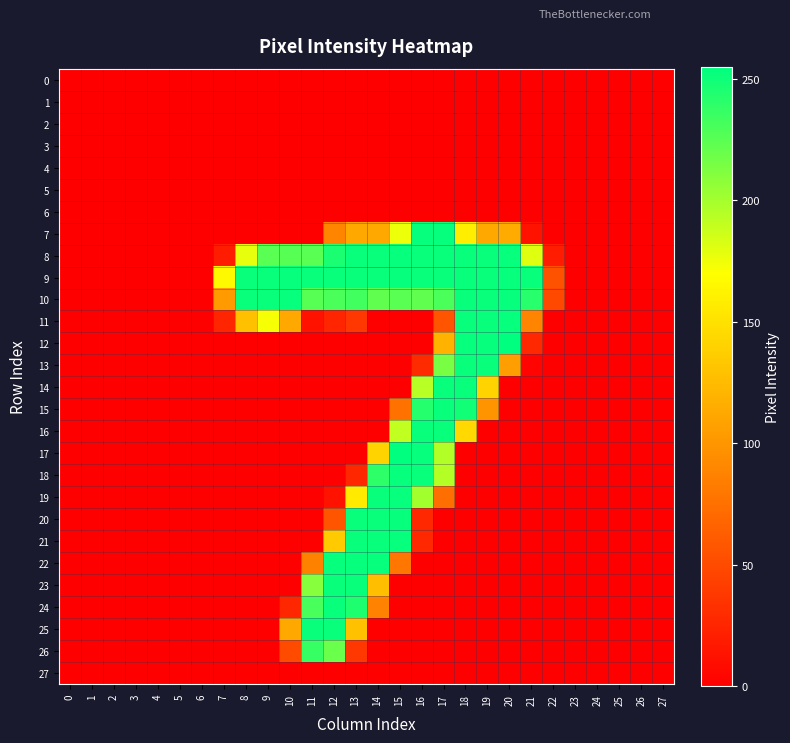

Reading left to right, list all the values displayed in this chart.

0: 0=0	1=0	2=0	3=0	4=0	5=0	6=0	7=0	8=0	9=0	10=0	11=0	12=0	13=0	14=0	15=0	16=0	17=0	18=0	19=0	20=0	21=0	22=0	23=0	24=0	25=0	26=0	27=0
1: 0=0	1=0	2=0	3=0	4=0	5=0	6=0	7=0	8=0	9=0	10=0	11=0	12=0	13=0	14=0	15=0	16=0	17=0	18=0	19=0	20=0	21=0	22=0	23=0	24=0	25=0	26=0	27=0
2: 0=0	1=0	2=0	3=0	4=0	5=0	6=0	7=0	8=0	9=0	10=0	11=0	12=0	13=0	14=0	15=0	16=0	17=0	18=0	19=0	20=0	21=0	22=0	23=0	24=0	25=0	26=0	27=0
3: 0=0	1=0	2=0	3=0	4=0	5=0	6=0	7=0	8=0	9=0	10=0	11=0	12=0	13=0	14=0	15=0	16=0	17=0	18=0	19=0	20=0	21=0	22=0	23=0	24=0	25=0	26=0	27=0
4: 0=0	1=0	2=0	3=0	4=0	5=0	6=0	7=0	8=0	9=0	10=0	11=0	12=0	13=0	14=0	15=0	16=0	17=0	18=0	19=0	20=0	21=0	22=0	23=0	24=0	25=0	26=0	27=0
5: 0=0	1=0	2=0	3=0	4=0	5=0	6=0	7=0	8=0	9=0	10=0	11=0	12=0	13=0	14=0	15=0	16=0	17=0	18=0	19=0	20=0	21=0	22=0	23=0	24=0	25=0	26=0	27=0
6: 0=0	1=0	2=0	3=0	4=0	5=0	6=0	7=0	8=0	9=0	10=0	11=0	12=0	13=0	14=0	15=0	16=0	17=0	18=0	19=0	20=0	21=0	22=0	23=0	24=0	25=0	26=0	27=0
7: 0=0	1=0	2=0	3=0	4=0	5=0	6=0	7=0	8=0	9=0	10=0	11=0	12=89	13=113	14=113	15=176	16=253	17=253	18=159	19=113	20=114	21=12	22=0	23=0	24=0	25=0	26=0	27=0
8: 0=0	1=0	2=0	3=0	4=0	5=0	6=0	7=19	8=178	9=225	10=226	11=225	12=246	13=252	14=252	15=253	16=252	17=252	18=252	19=252	20=253	21=181	22=19	23=0	24=0	25=0	26=0	27=0
9: 0=0	1=0	2=0	3=0	4=0	5=0	6=0	7=166	8=252	9=252	10=253	11=252	12=252	13=252	14=252	15=253	16=252	17=252	18=252	19=252	20=253	21=252	22=55	23=0	24=0	25=0	26=0	27=0
10: 0=0	1=0	2=0	3=0	4=0	5=0	6=0	7=103	8=252	9=252	10=253	11=226	12=230	13=233	14=223	15=225	16=223	17=230	18=252	19=252	20=253	21=242	22=49	23=0	24=0	25=0	26=0	27=0
11: 0=0	1=0	2=0	3=0	4=0	5=0	6=0	7=25	8=128	9=173	10=112	11=12	12=25	13=37	14=0	15=0	16=0	17=57	18=252	19=252	20=253	21=89	22=0	23=0	24=0	25=0	26=0	27=0
12: 0=0	1=0	2=0	3=0	4=0	5=0	6=0	7=0	8=0	9=0	10=0	11=0	12=0	13=0	14=0	15=0	16=0	17=120	18=253	19=253	20=255	21=27	22=0	23=0	24=0	25=0	26=0	27=0
13: 0=0	1=0	2=0	3=0	4=0	5=0	6=0	7=0	8=0	9=0	10=0	11=0	12=0	13=0	14=0	15=0	16=29	17=215	18=252	19=252	20=106	21=3	22=0	23=0	24=0	25=0	26=0	27=0
14: 0=0	1=0	2=0	3=0	4=0	5=0	6=0	7=0	8=0	9=0	10=0	11=0	12=0	13=0	14=0	15=0	16=194	17=252	18=252	19=141	20=0	21=0	22=0	23=0	24=0	25=0	26=0	27=0
15: 0=0	1=0	2=0	3=0	4=0	5=0	6=0	7=0	8=0	9=0	10=0	11=0	12=0	13=0	14=0	15=76	16=243	17=252	18=249	19=99	20=0	21=0	22=0	23=0	24=0	25=0	26=0	27=0
16: 0=0	1=0	2=0	3=0	4=0	5=0	6=0	7=0	8=0	9=0	10=0	11=0	12=0	13=0	14=0	15=191	16=252	17=252	18=145	19=0	20=0	21=0	22=0	23=0	24=0	25=0	26=0	27=0
17: 0=0	1=0	2=0	3=0	4=0	5=0	6=0	7=0	8=0	9=0	10=0	11=0	12=0	13=0	14=141	15=255	16=253	17=196	18=0	19=0	20=0	21=0	22=0	23=0	24=0	25=0	26=0	27=0
18: 0=0	1=0	2=0	3=0	4=0	5=0	6=0	7=0	8=0	9=0	10=0	11=0	12=0	13=26	14=240	15=253	16=252	17=195	18=0	19=0	20=0	21=0	22=0	23=0	24=0	25=0	26=0	27=0
19: 0=0	1=0	2=0	3=0	4=0	5=0	6=0	7=0	8=0	9=0	10=0	11=0	12=13	13=156	14=252	15=253	16=201	17=74	18=0	19=0	20=0	21=0	22=0	23=0	24=0	25=0	26=0	27=0
20: 0=0	1=0	2=0	3=0	4=0	5=0	6=0	7=0	8=0	9=0	10=0	11=0	12=57	13=252	14=252	15=253	16=27	17=0	18=0	19=0	20=0	21=0	22=0	23=0	24=0	25=0	26=0	27=0
21: 0=0	1=0	2=0	3=0	4=0	5=0	6=0	7=0	8=0	9=0	10=0	11=0	12=135	13=252	14=252	15=253	16=27	17=0	18=0	19=0	20=0	21=0	22=0	23=0	24=0	25=0	26=0	27=0
22: 0=0	1=0	2=0	3=0	4=0	5=0	6=0	7=0	8=0	9=0	10=0	11=86	12=253	13=253	14=253	15=79	16=0	17=0	18=0	19=0	20=0	21=0	22=0	23=0	24=0	25=0	26=0	27=0
23: 0=0	1=0	2=0	3=0	4=0	5=0	6=0	7=0	8=0	9=0	10=0	11=210	12=252	13=252	14=127	15=0	16=0	17=0	18=0	19=0	20=0	21=0	22=0	23=0	24=0	25=0	26=0	27=0
24: 0=0	1=0	2=0	3=0	4=0	5=0	6=0	7=0	8=0	9=0	10=26	11=231	12=252	13=245	14=87	15=0	16=0	17=0	18=0	19=0	20=0	21=0	22=0	23=0	24=0	25=0	26=0	27=0
25: 0=0	1=0	2=0	3=0	4=0	5=0	6=0	7=0	8=0	9=0	10=113	11=252	12=252	13=129	14=0	15=0	16=0	17=0	18=0	19=0	20=0	21=0	22=0	23=0	24=0	25=0	26=0	27=0
26: 0=0	1=0	2=0	3=0	4=0	5=0	6=0	7=0	8=0	9=0	10=50	11=237	12=220	13=37	14=0	15=0	16=0	17=0	18=0	19=0	20=0	21=0	22=0	23=0	24=0	25=0	26=0	27=0
27: 0=0	1=0	2=0	3=0	4=0	5=0	6=0	7=0	8=0	9=0	10=0	11=0	12=0	13=0	14=0	15=0	16=0	17=0	18=0	19=0	20=0	21=0	22=0	23=0	24=0	25=0	26=0	27=0